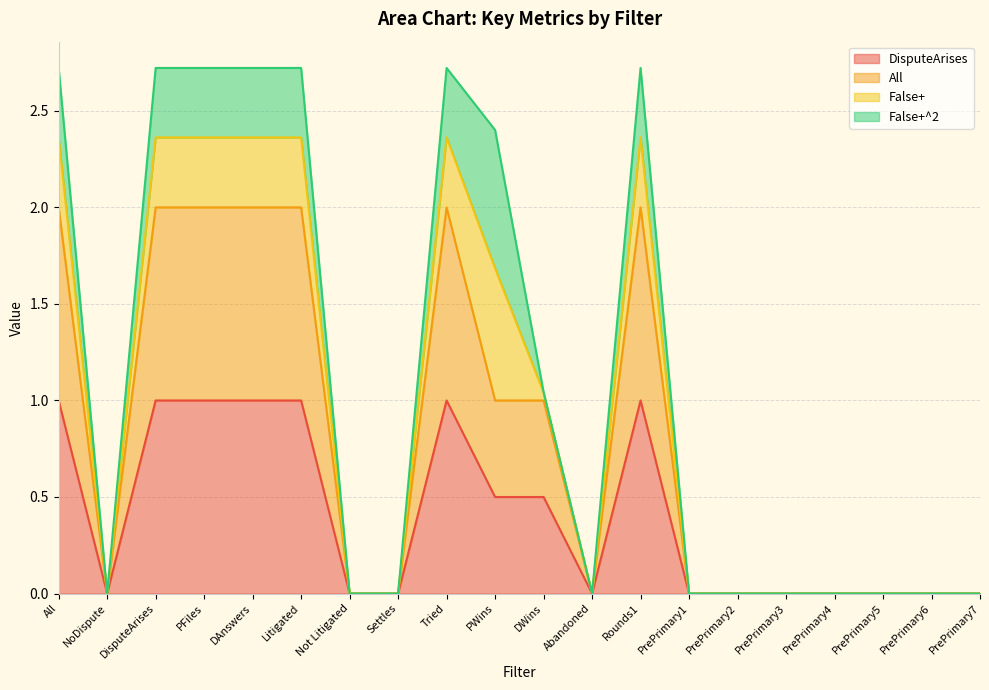

How many data points does each series have?

20